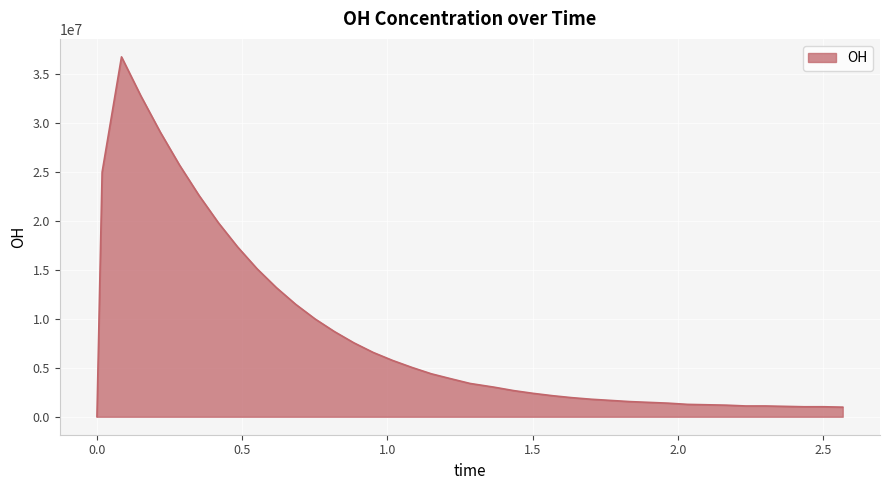

What is the greatest value displayed?

36716577.8